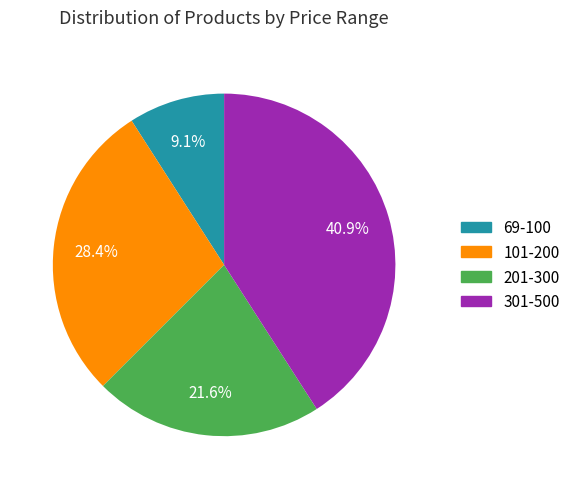

Approximately how many times larger is the value at 69-100 compared to 101-200?

0.3